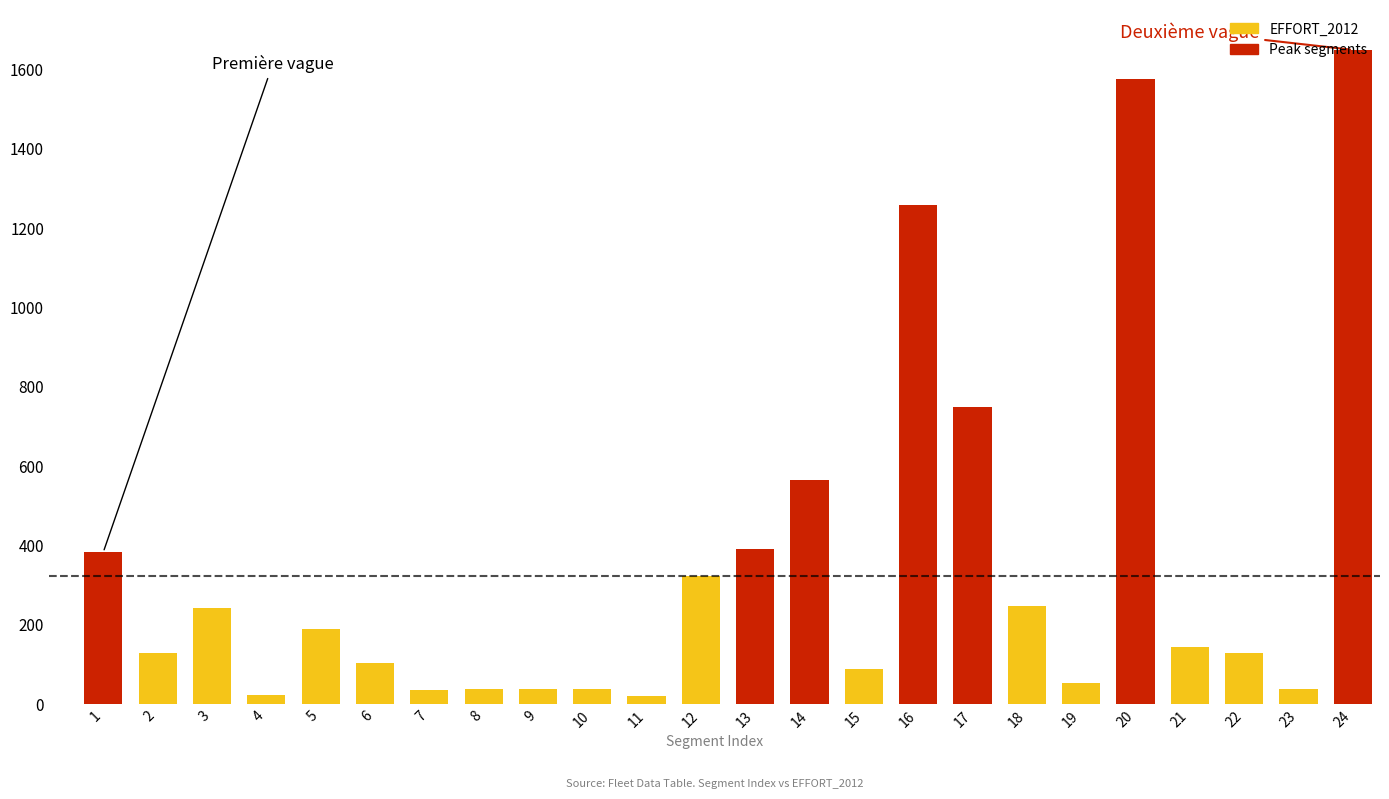

The value at 24 is 1648.6. True or false?

True